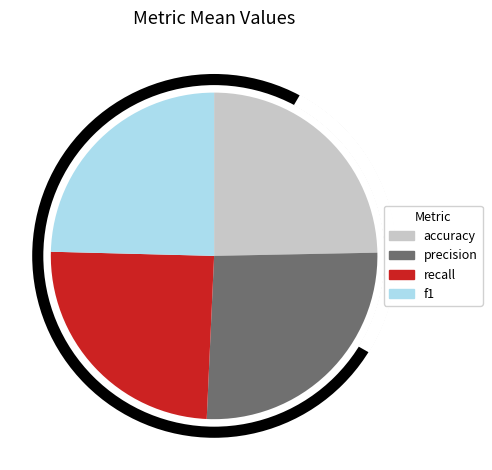

Is it true that recall is 31% of the pie?

False